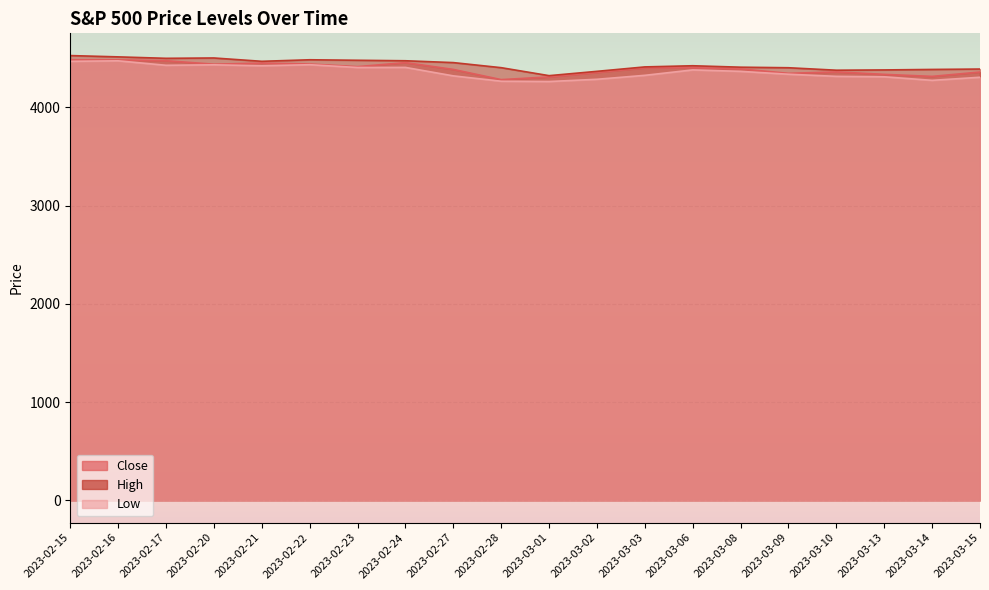

Which series changed the most between 2023-02-22 and 2023-03-02?

Low